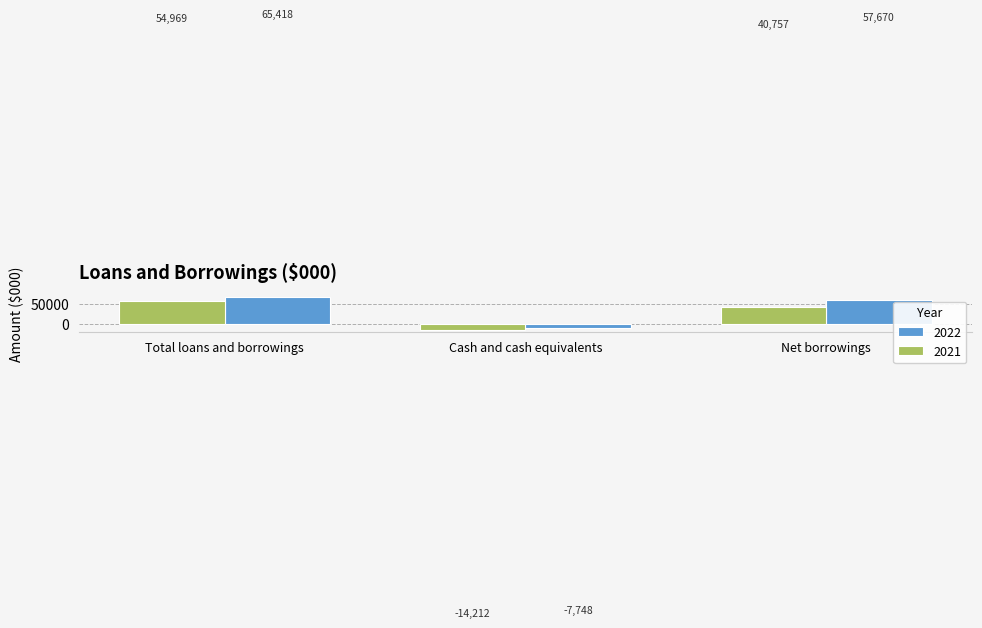

What is the value of the 2022 bar at the 1st from the left?

65418